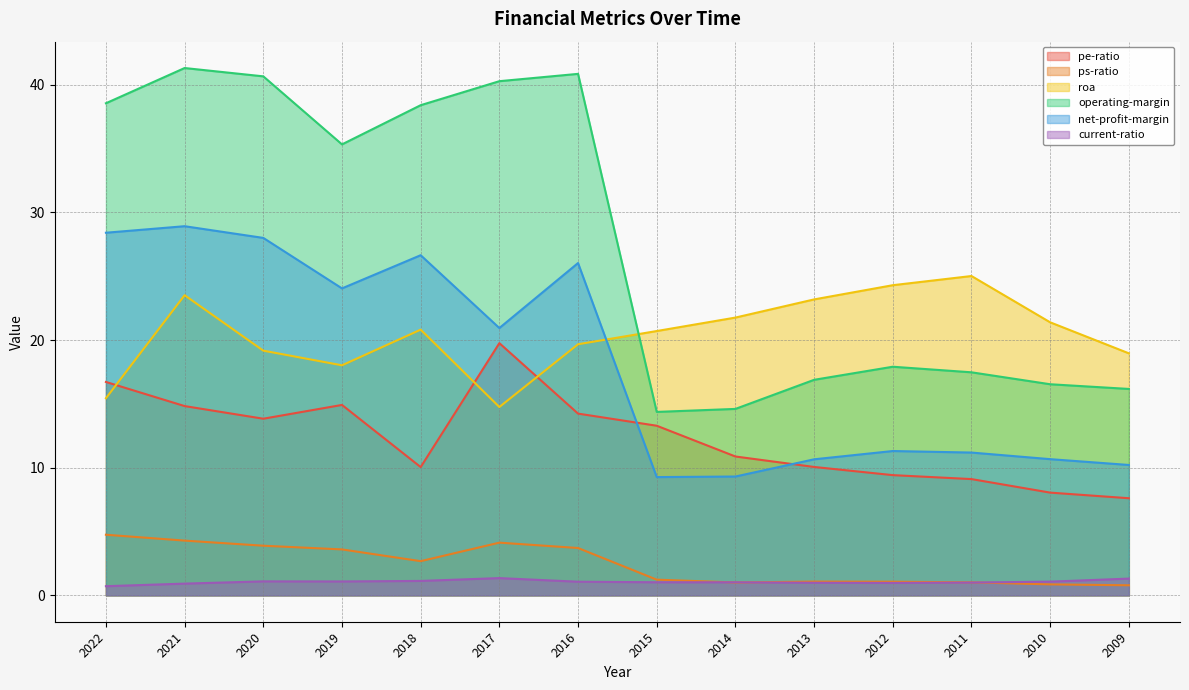

The value of operating-margin at 2011 is 4.7. True or false?

False